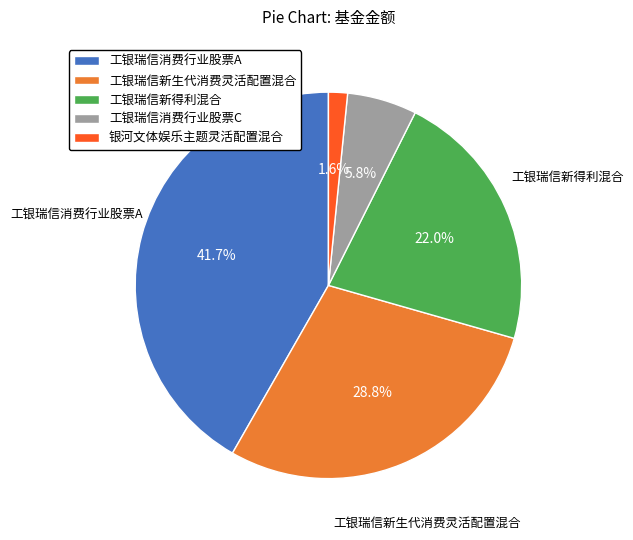

Rank the categories by value from lowest to highest.

银河文体娱乐主题灵活配置混合, 工银瑞信消费行业股票C, 工银瑞信新得利混合, 工银瑞信新生代消费灵活配置混合, 工银瑞信消费行业股票A